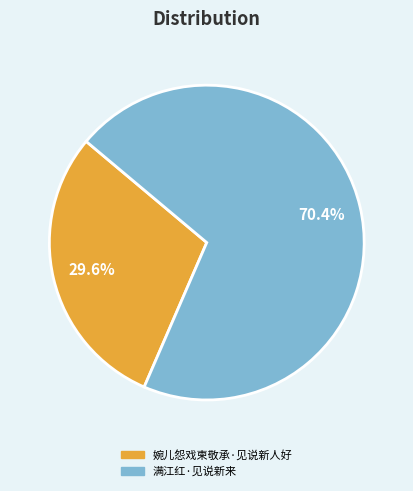

To the nearest percent, what is the difference between the largest and smallest slice percentages?

41%